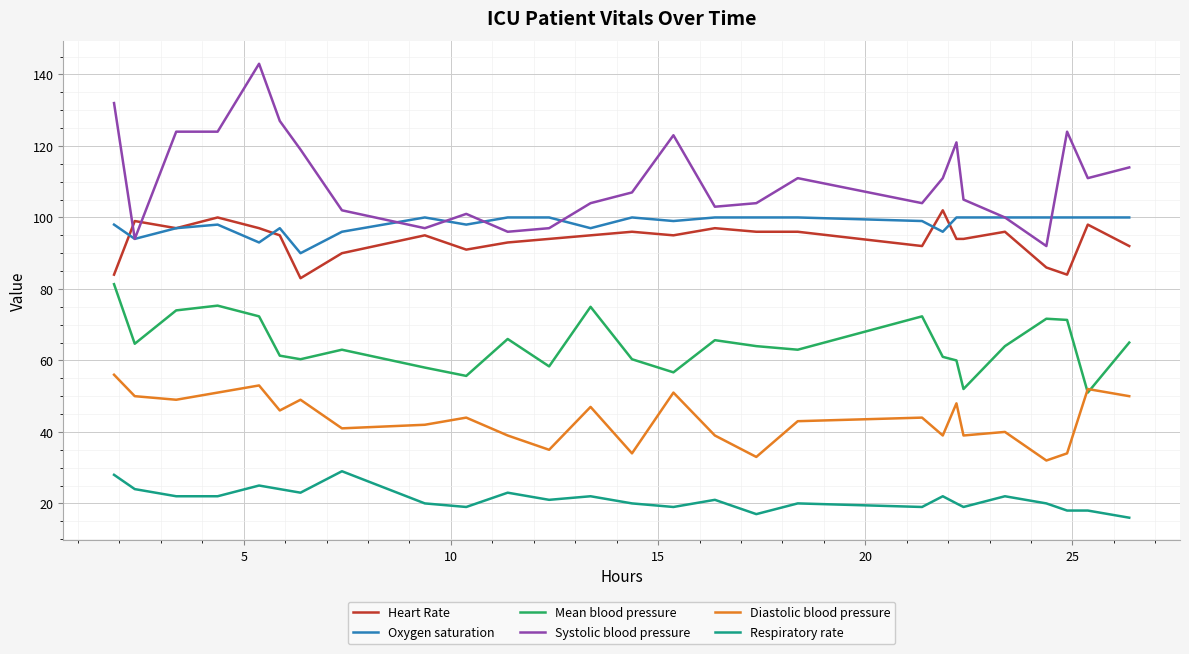

True or false: Mean blood pressure and Oxygen saturation cross at least once.

False